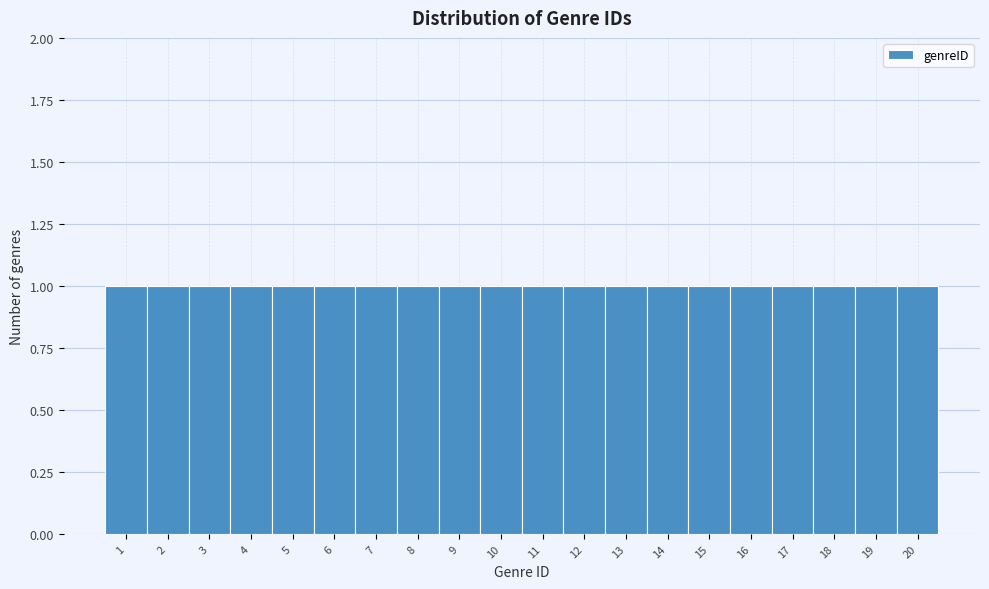

Reading left to right, transcribe this chart: for each bar, give the range it covers on the x-axis and its height. The values are not printed on the chart, so give them approximately, as read against the axis.

0.5 to 1.5: 1
1.5 to 2.5: 1
2.5 to 3.5: 1
3.5 to 4.5: 1
4.5 to 5.5: 1
5.5 to 6.5: 1
6.5 to 7.5: 1
7.5 to 8.5: 1
8.5 to 9.5: 1
9.5 to 10.5: 1
10.5 to 11.5: 1
11.5 to 12.5: 1
12.5 to 13.5: 1
13.5 to 14.5: 1
14.5 to 15.5: 1
15.5 to 16.5: 1
16.5 to 17.5: 1
17.5 to 18.5: 1
18.5 to 19.5: 1
19.5 to 20.5: 1